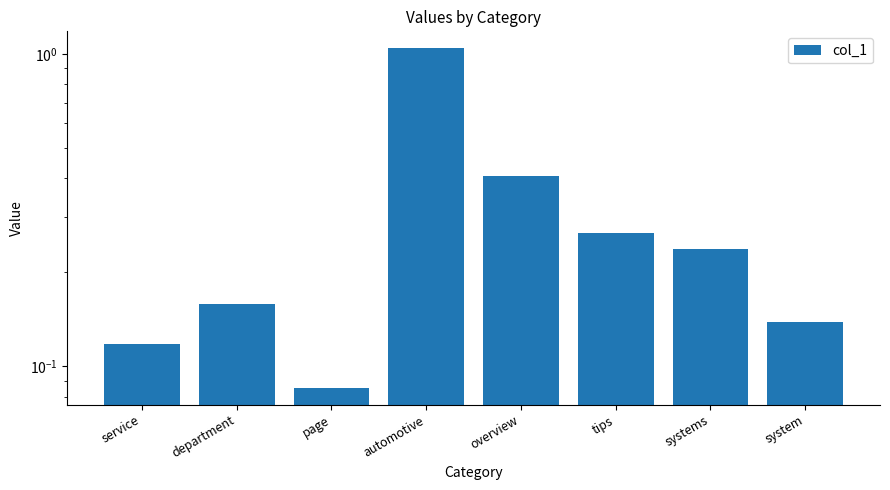

What is the change in value from overview to tips?

-0.1